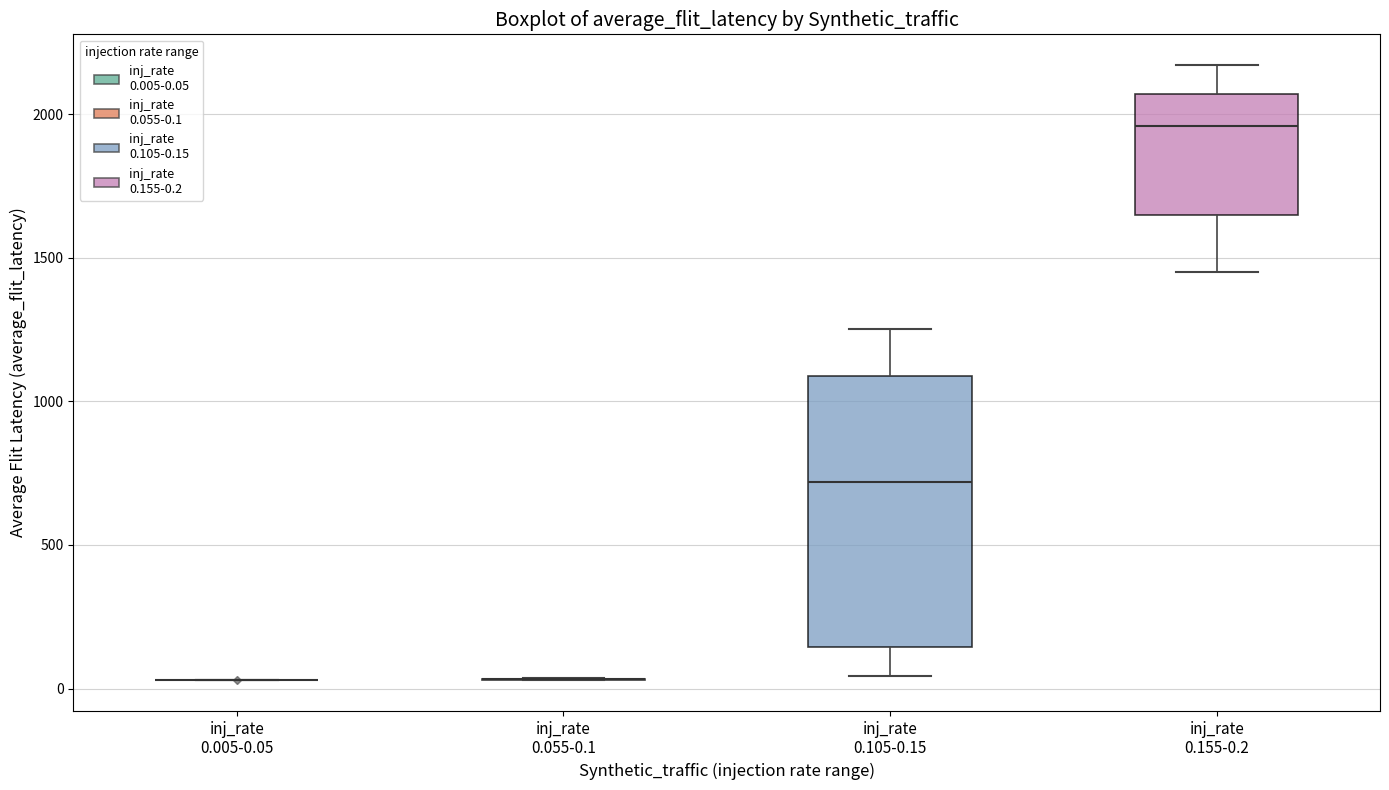

Reading left to right, transcribe this box plot: for each box, give where its median line is, the range the box spans, and where its two whiskers end, as read against the y-axis. The values are not printed on the chart, so give them approximately, as read against the axis.

inj_rate 0.005-0.05: box collapsed to a line at 50, whiskers 50 to 50
inj_rate 0.055-0.1: box collapsed to a line at 50, whiskers 50 to 50
inj_rate 0.105-0.15: median 700, box 150 to 1100, whiskers 50 to 1250
inj_rate 0.155-0.2: median 1950, box 1650 to 2050, whiskers 1450 to 2150